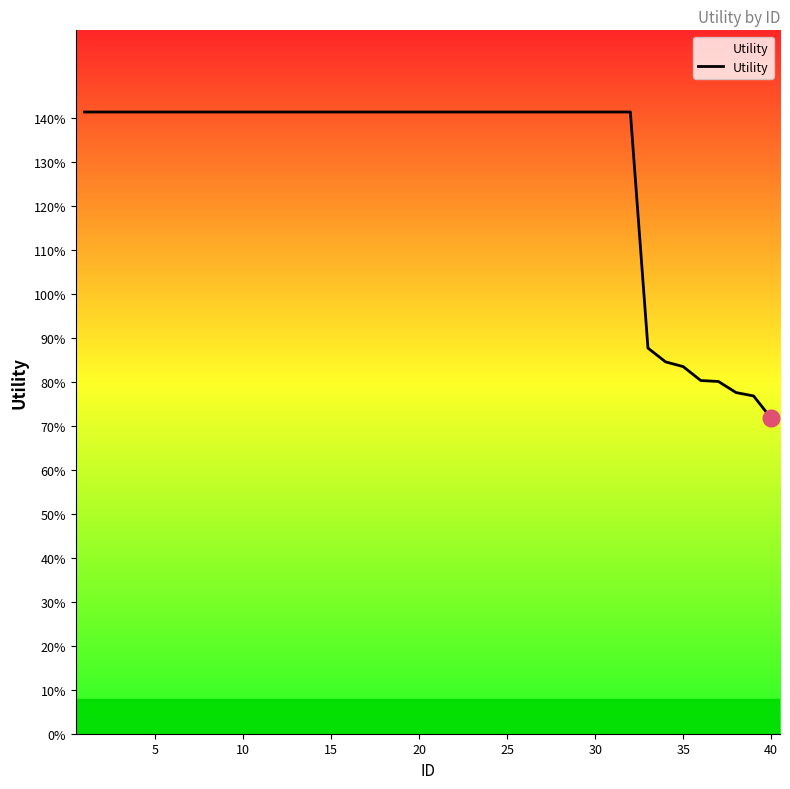

Is this an area chart (filled region under the line)?

No